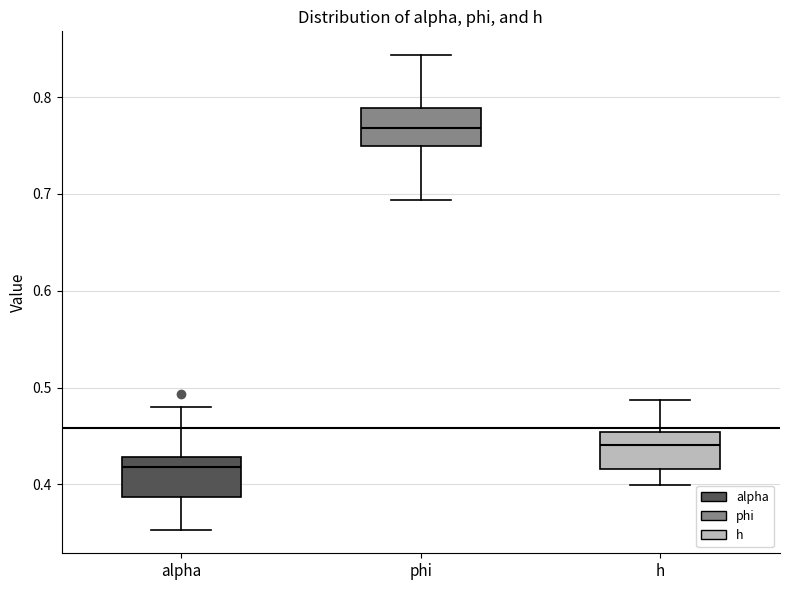

Where is the upper edge of the box for alpha on the y-axis? The values are not printed on the chart, so give them approximately, as read against the axis.

0.43